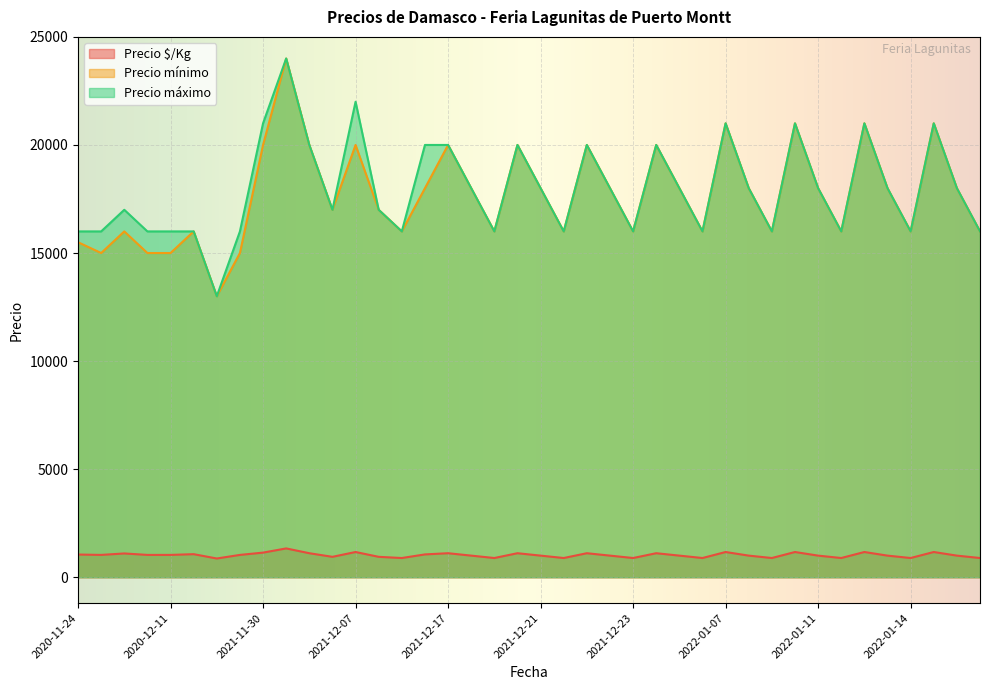

The Precio $/Kg series shows 1000 at 2021-12-17. True or false?

True